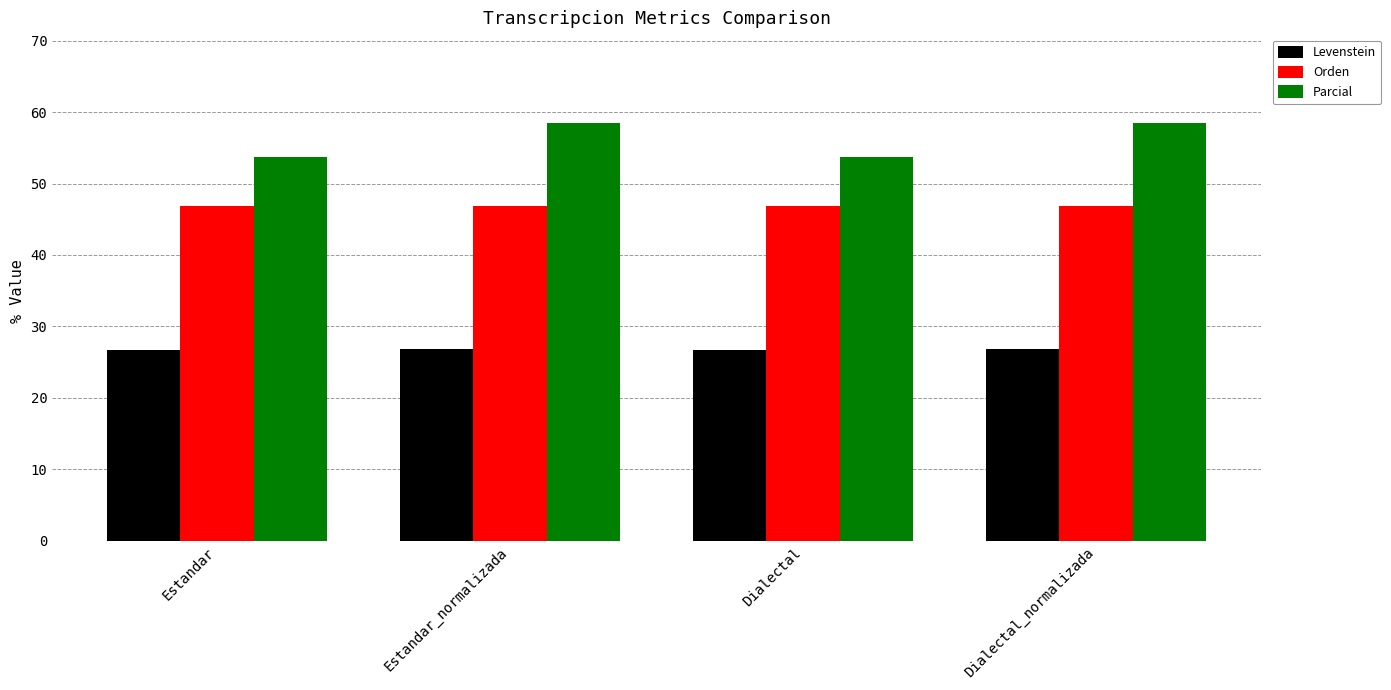

What is the spread (max minus min) of values at Dialectal?

27.0